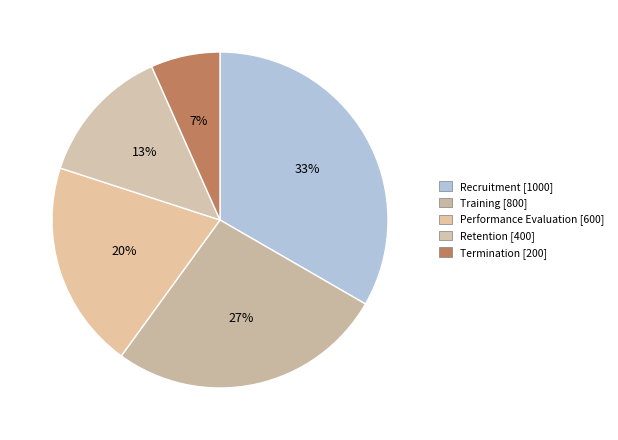

To the nearest percent, what portion does Performance Evaluation represent?

20%